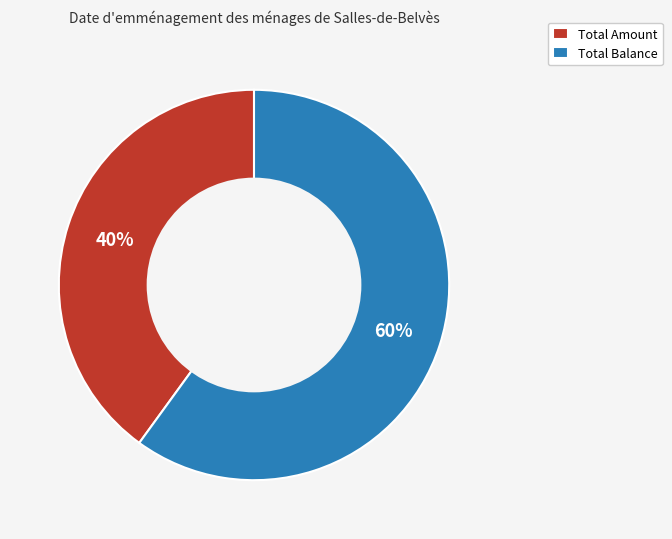

What is the smallest slice in the pie chart?

Total Amount